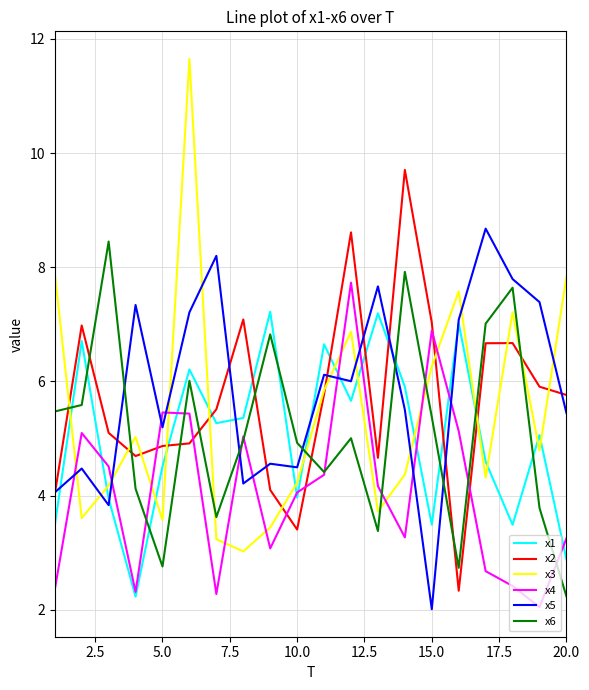

What is the smallest value displayed?

2.0